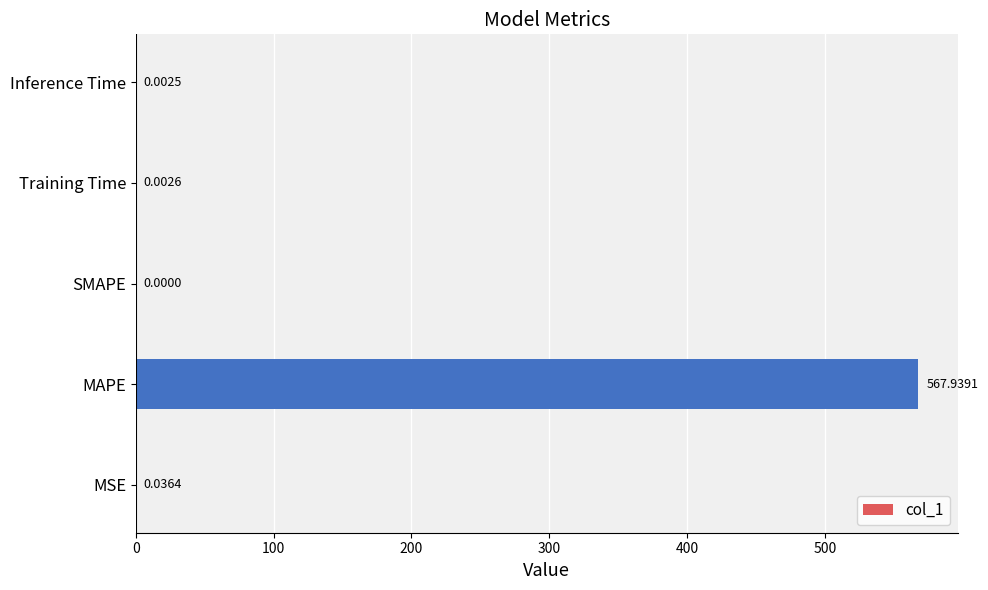

Which has a higher value, Training Time or SMAPE?

Training Time